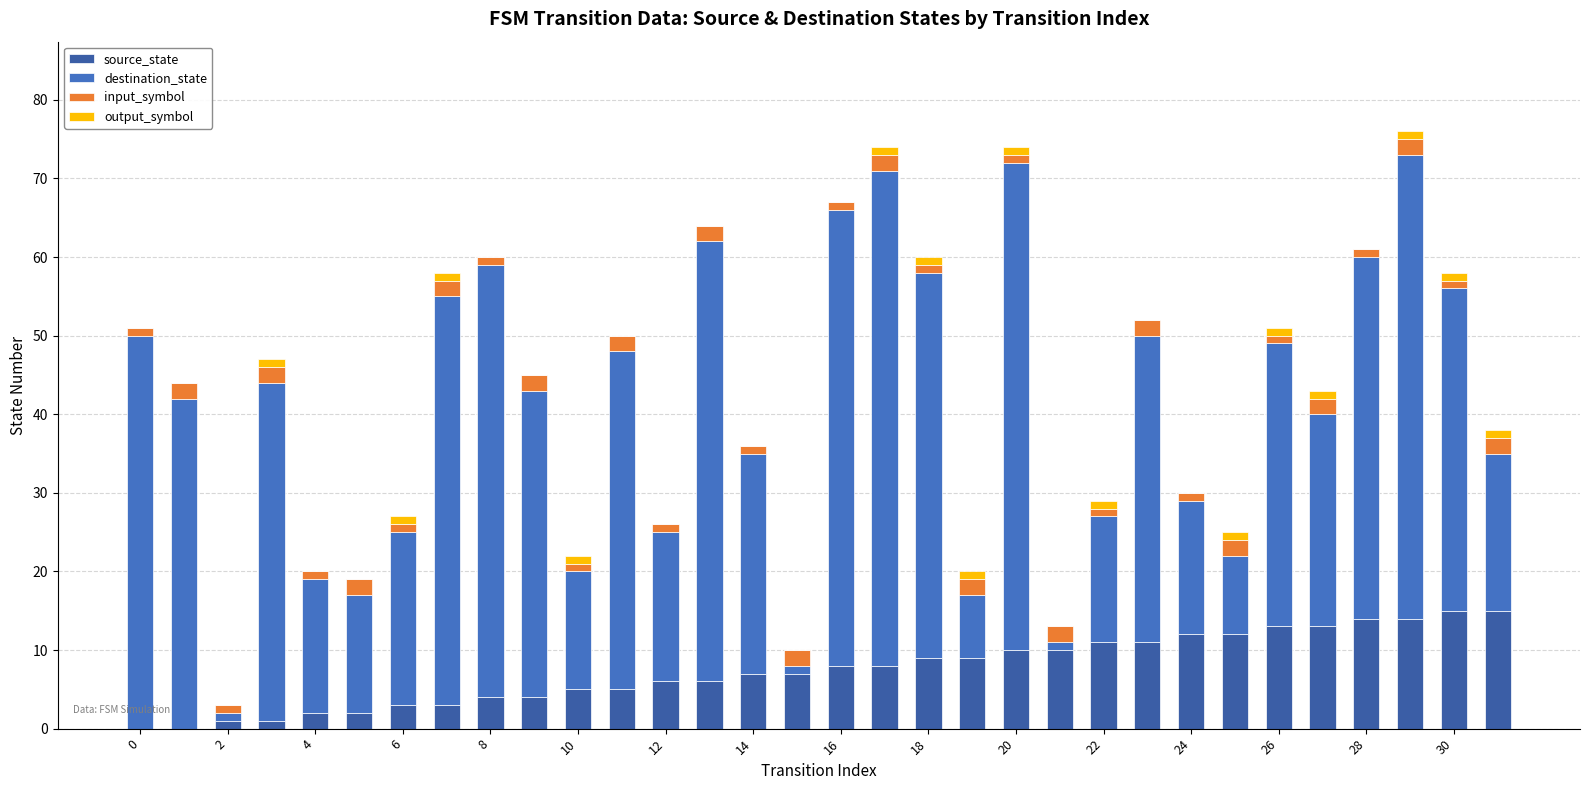

Which category has the highest value in the source_state series?

30